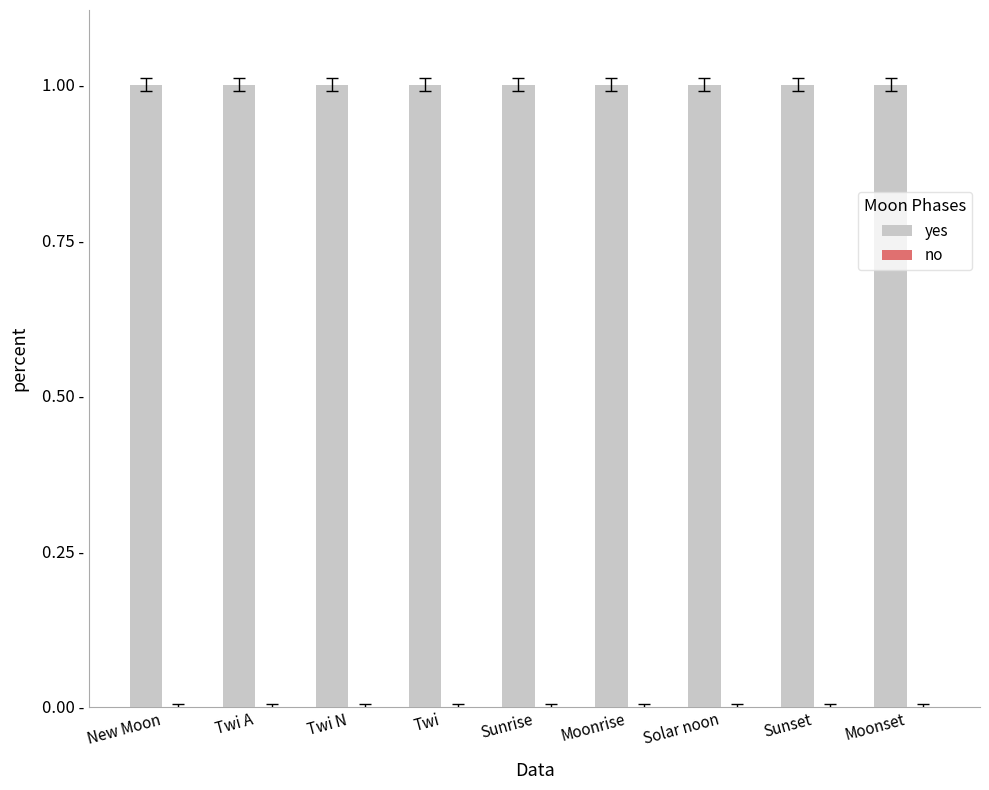

At which category is the sum across all series the highest?

New Moon